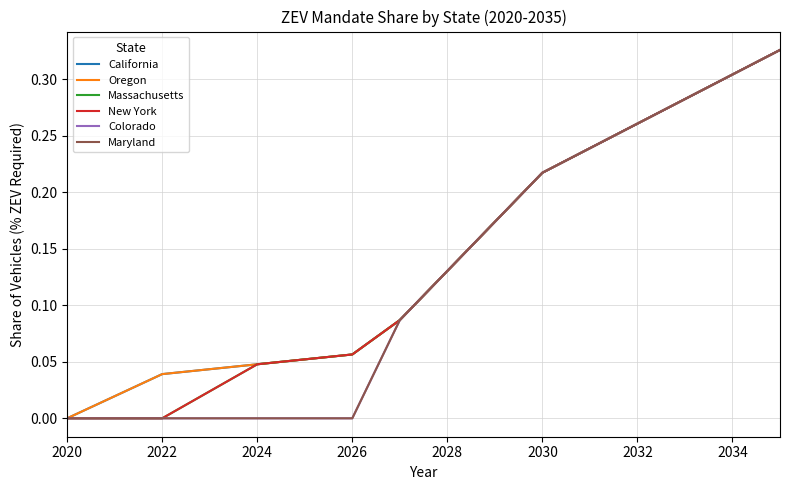

True or false: Colorado and New York intersect in this chart.

False